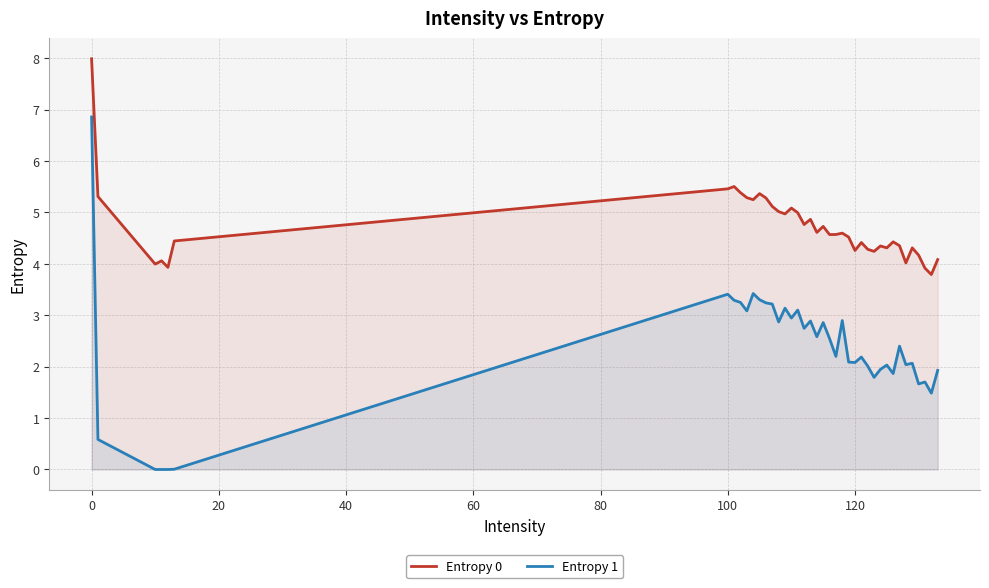

True or false: Entropy 0 and Entropy 1 intersect in this chart.

False